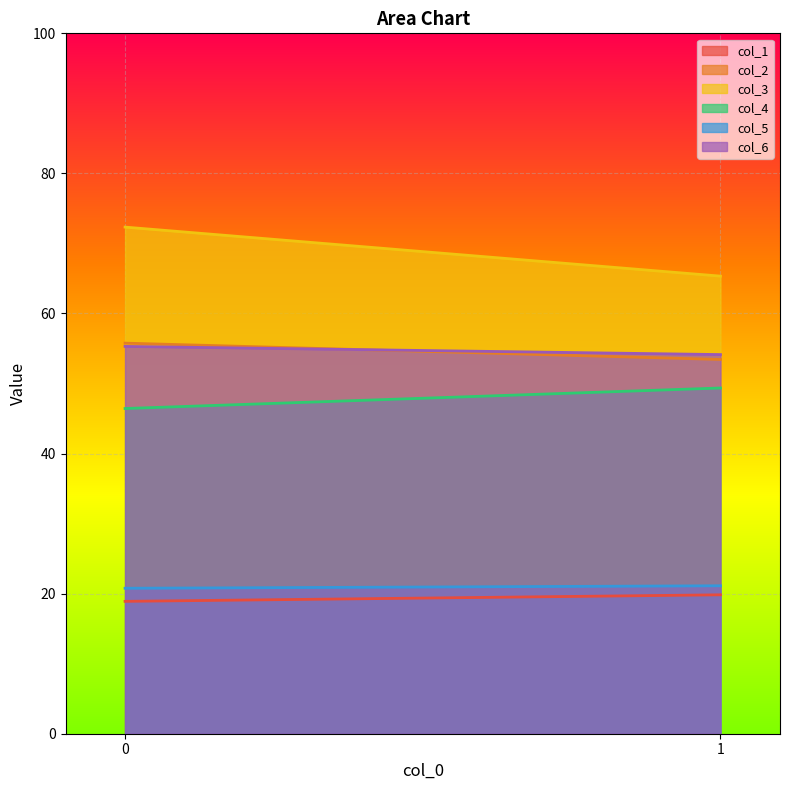

How many data points in col_5 are less than 21?

1